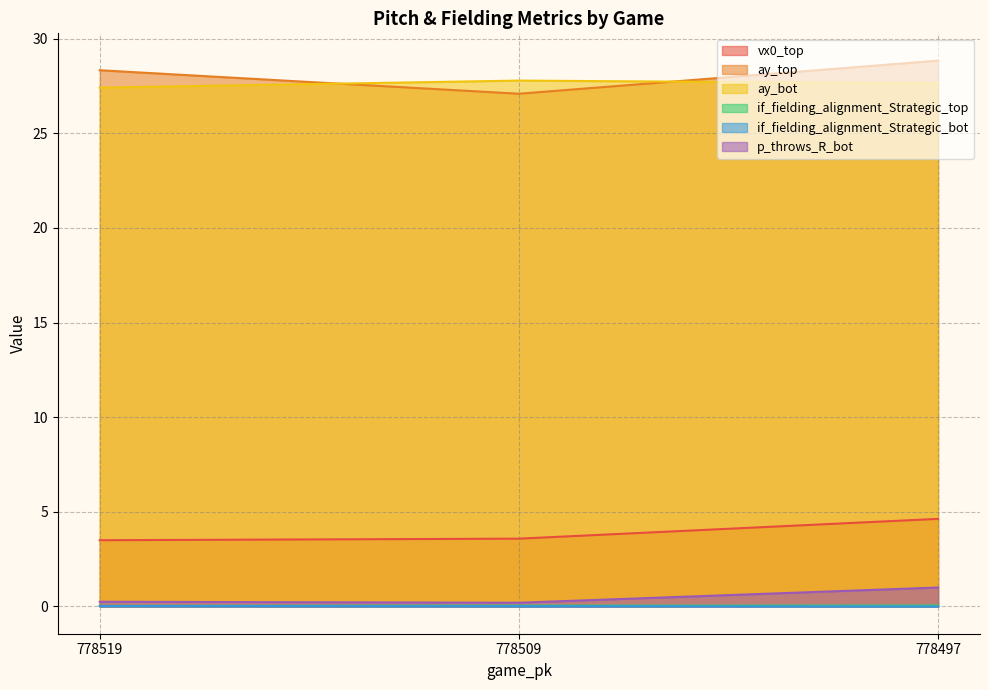

What is the sum of the ay_top values at 778519 and 778497?

57.2